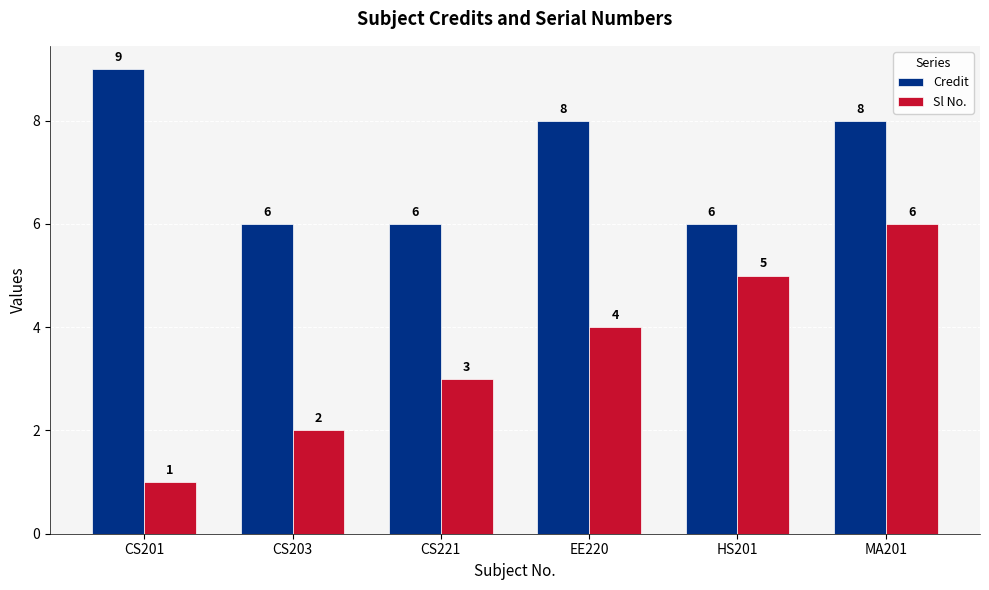

The Credit series shows 3 at EE220. True or false?

False